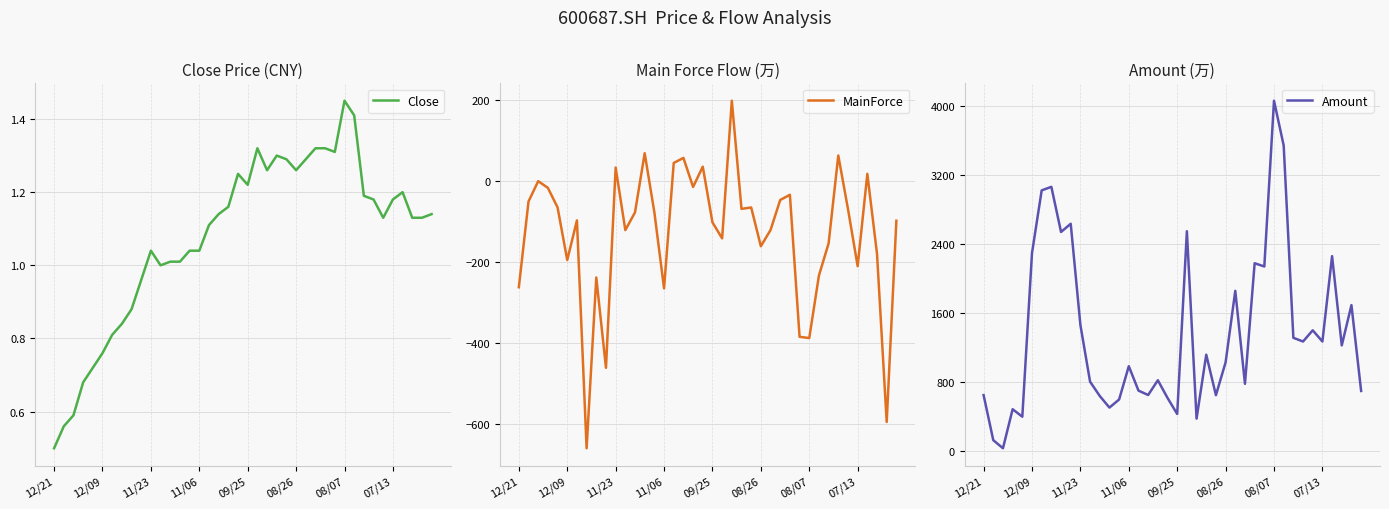

Does the chart display data point markers on the line(s)?

No